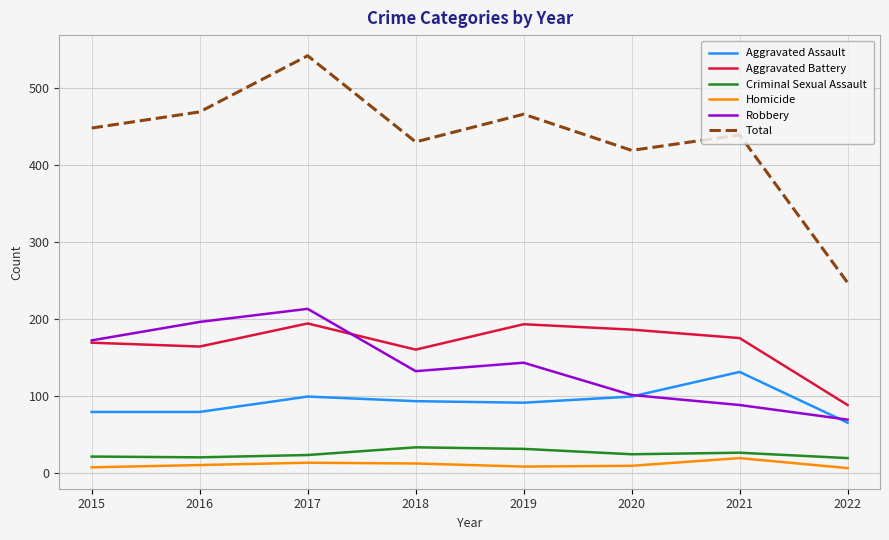

Which category has the lowest value in the Aggravated Assault series?

2022